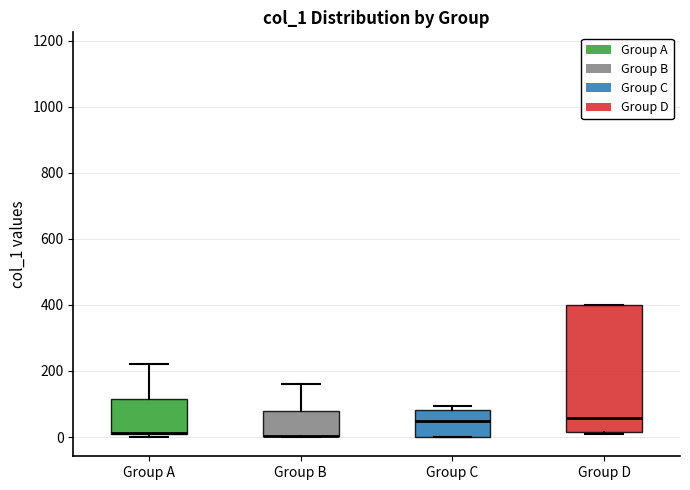

Which box is the tallest, from its lower edge to its upper edge?

Group D